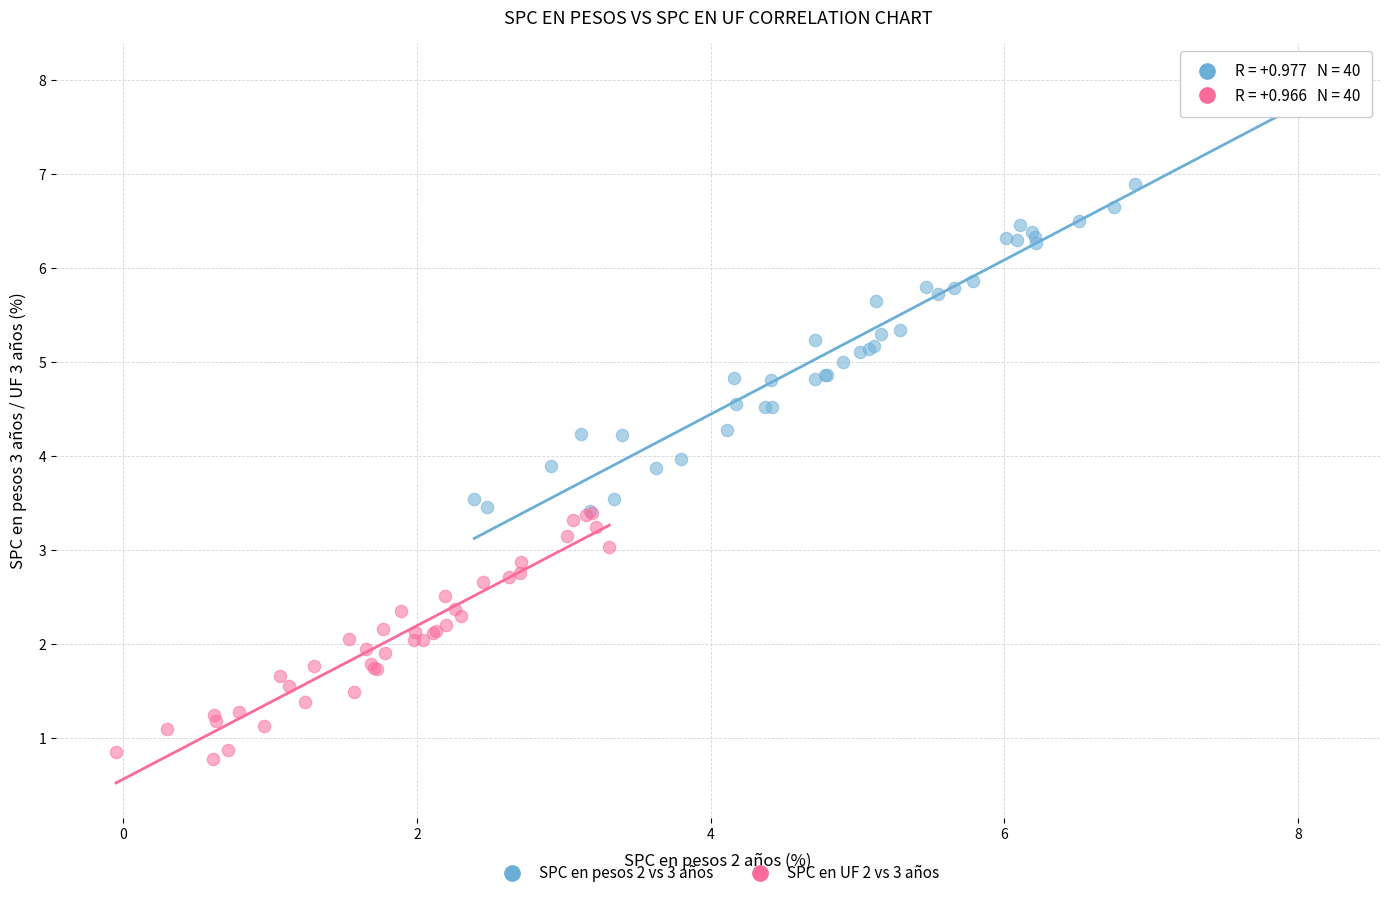

Which series reaches the minimum Y coordinate?

SPC en UF 2 vs 3 años